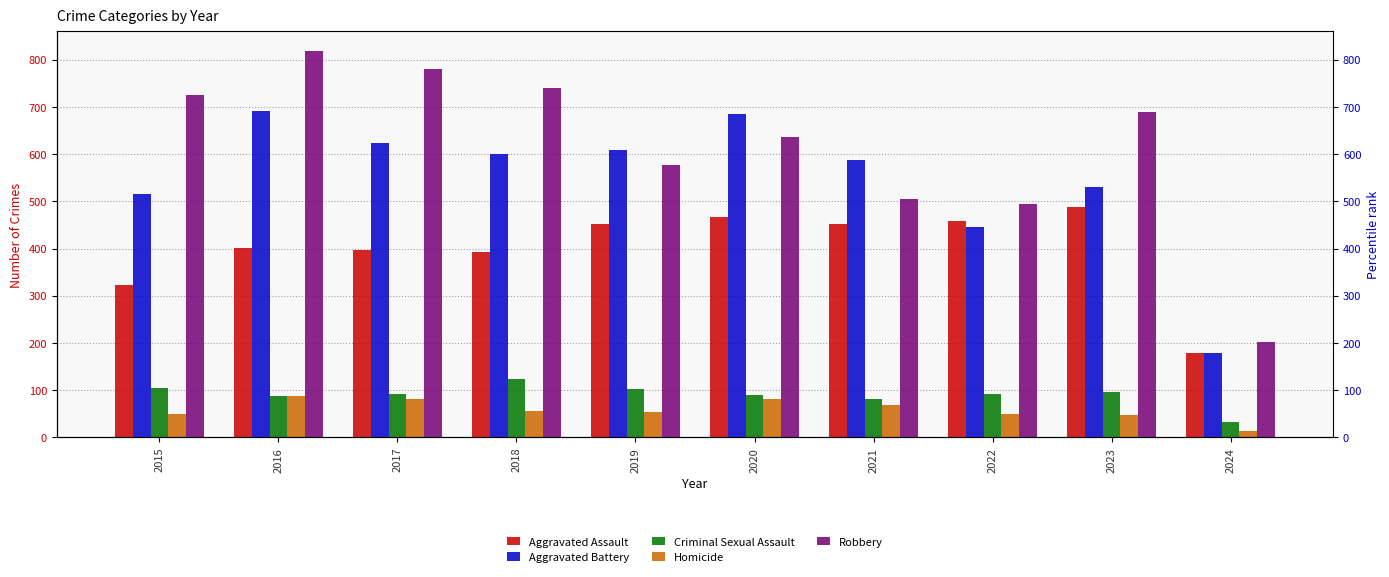

What is the value of the Aggravated Assault bar at the 9th from the left?

488